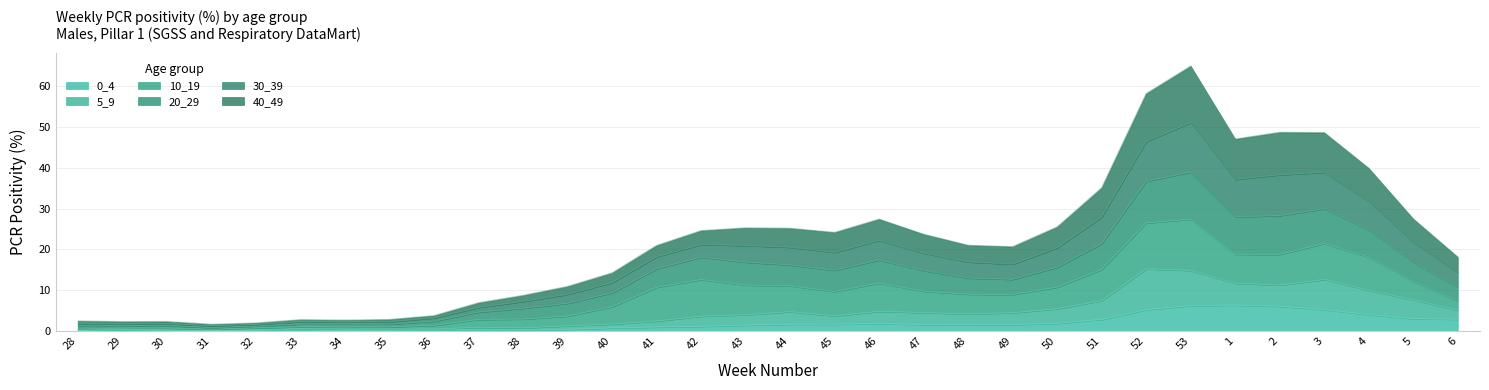

True or false: 0_4 has a value of 6.6 at 4.

False